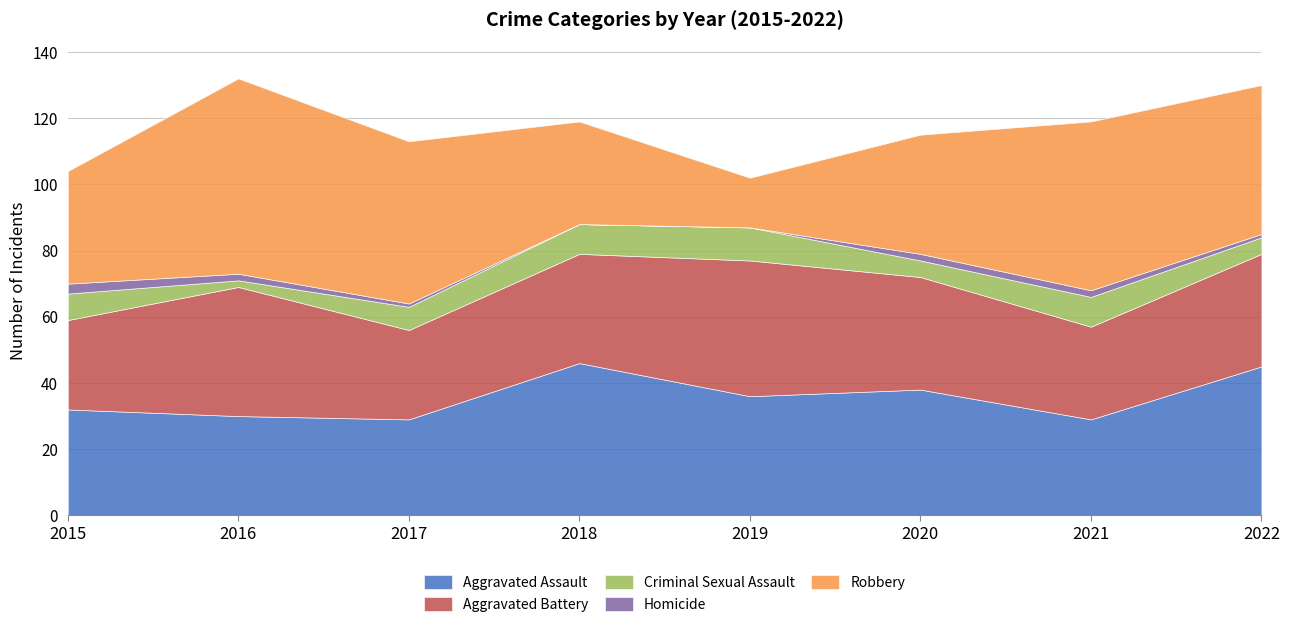

Rank the series by their maximum value, from lowest to highest.

Homicide, Criminal Sexual Assault, Aggravated Battery, Aggravated Assault, Robbery